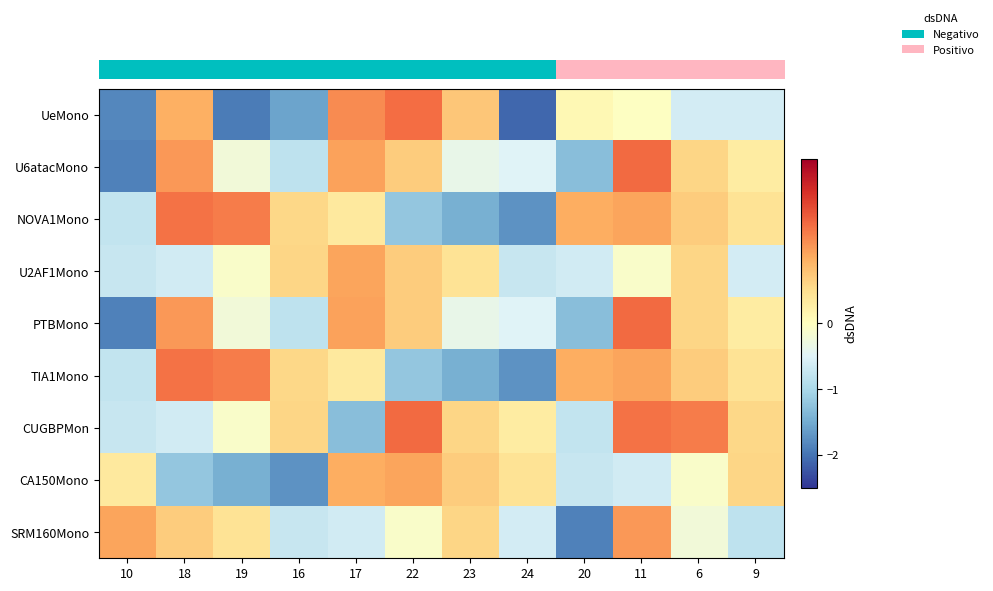

Reading left to right, list all the values displayed in this chart.

row_0: 10=-1.8	18=1.0	19=-1.9	16=-1.6	17=1.3	22=1.5	23=0.8	24=-2.1	20=0.1	11=-0.0	6=-0.6	9=-0.6
row_1: 10=-1.9	18=1.2	19=-0.2	16=-0.8	17=1.1	22=0.7	23=-0.4	24=-0.5	20=-1.3	11=1.5	6=0.6	9=0.3
row_2: 10=-0.8	18=1.5	19=1.4	16=0.6	17=0.3	22=-1.2	23=-1.5	24=-1.7	20=1.0	11=1.1	6=0.7	9=0.4
row_3: 10=-0.7	18=-0.6	19=-0.1	16=0.6	17=1.1	22=0.7	23=0.4	24=-0.7	20=-0.6	11=-0.1	6=0.6	9=-0.6
row_4: 10=-1.9	18=1.2	19=-0.2	16=-0.8	17=1.1	22=0.7	23=-0.4	24=-0.5	20=-1.3	11=1.5	6=0.6	9=0.3
row_5: 10=-0.8	18=1.5	19=1.4	16=0.6	17=0.3	22=-1.2	23=-1.5	24=-1.7	20=1.0	11=1.1	6=0.7	9=0.4
row_6: 10=-0.7	18=-0.6	19=-0.1	16=0.6	17=-1.3	22=1.5	23=0.6	24=0.3	20=-0.8	11=1.5	6=1.4	9=0.6
row_7: 10=0.3	18=-1.2	19=-1.5	16=-1.7	17=1.0	22=1.1	23=0.7	24=0.4	20=-0.7	11=-0.6	6=-0.1	9=0.6
row_8: 10=1.1	18=0.7	19=0.4	16=-0.7	17=-0.6	22=-0.1	23=0.6	24=-0.6	20=-1.9	11=1.2	6=-0.2	9=-0.8